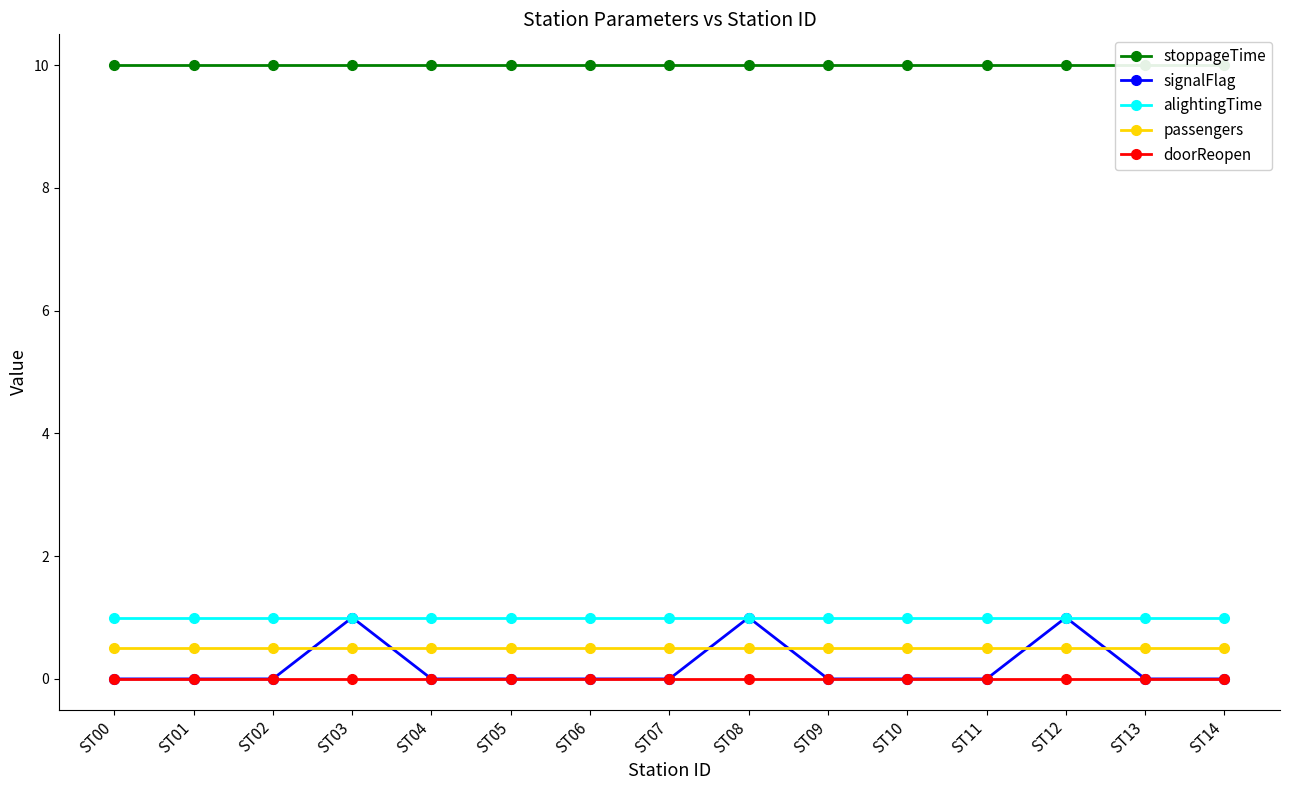

What is the difference between the highest and lowest values at ST13?

10.0